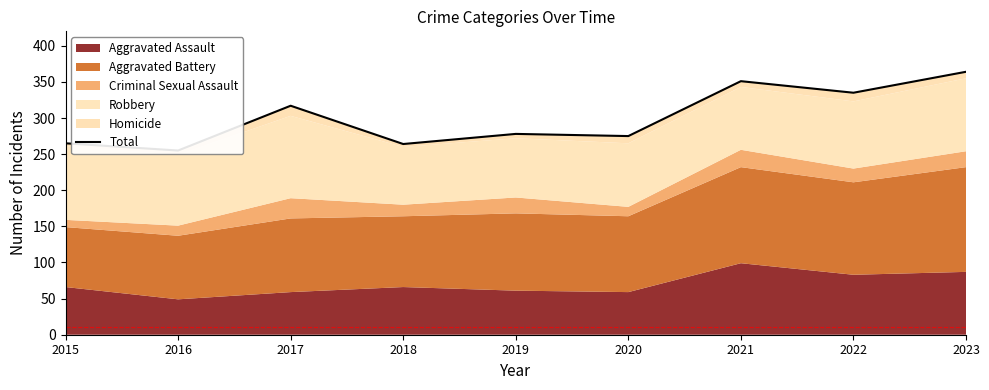

What is the average value?

300